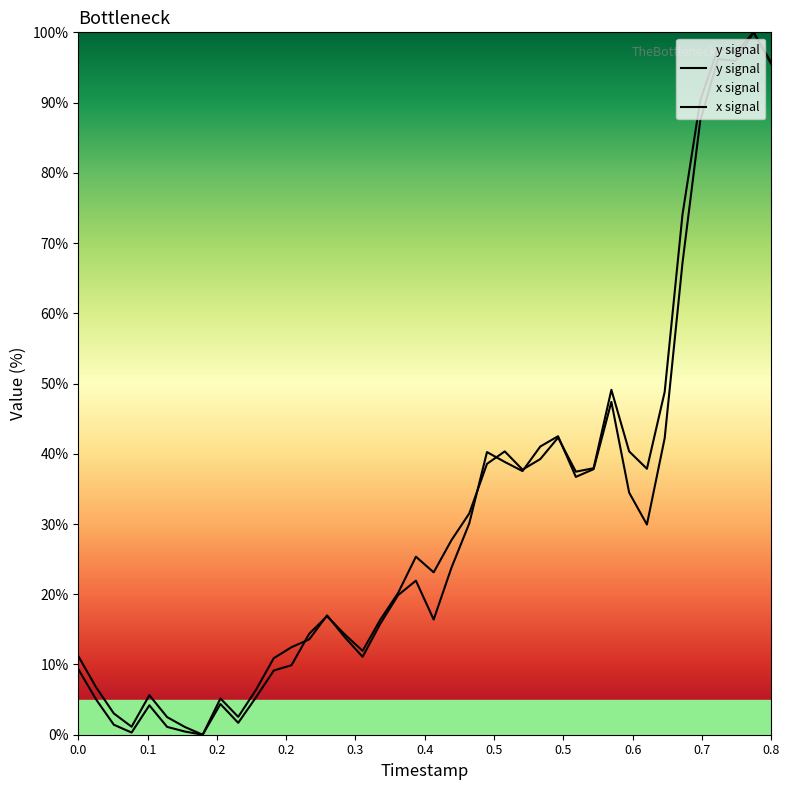

How many intersections are there between y_vals and x_vals?

7